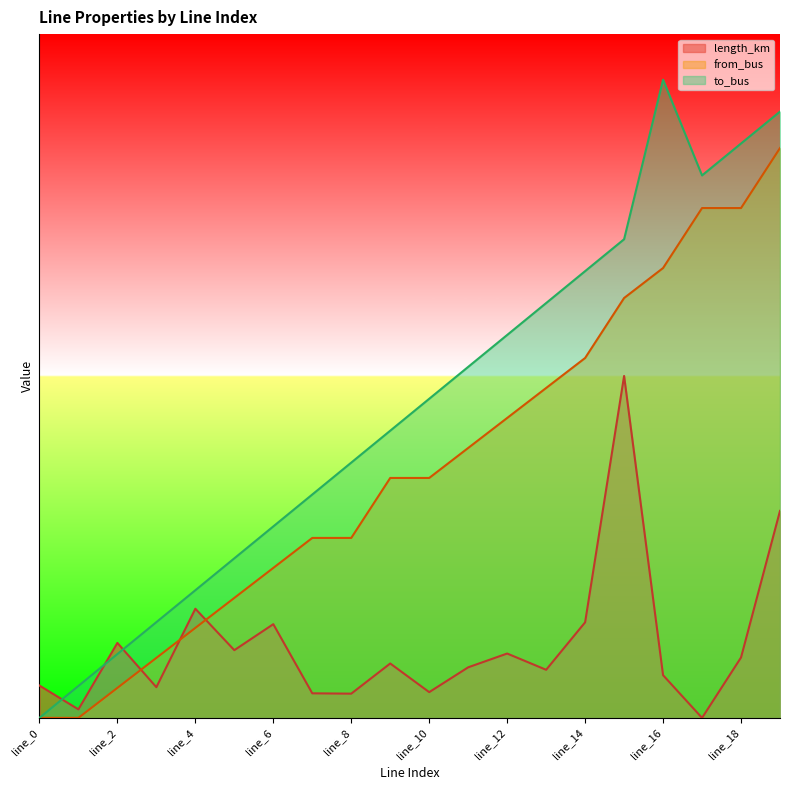

Is it true that to_bus equals 9.8 at line_7?

True